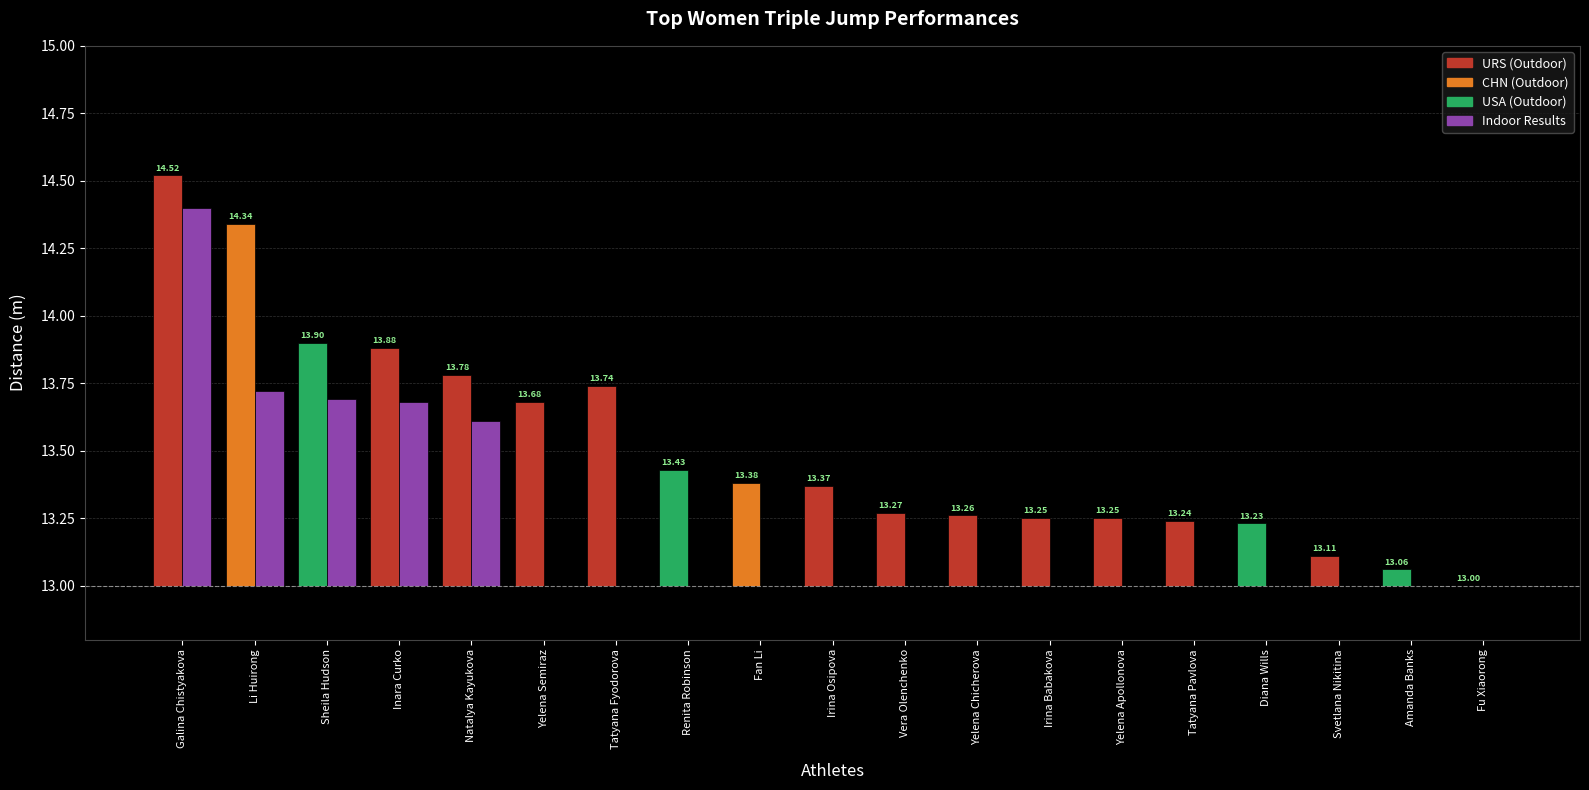

What is the label of the 17th bar from the left?

Svetlana Nikitina